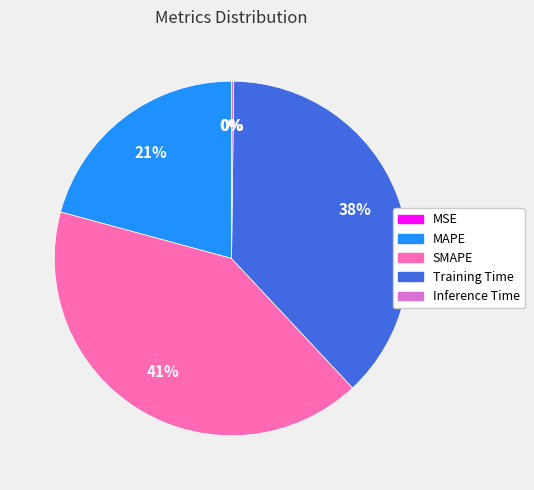

The Training Time slice represents 38% of the pie. True or false?

True